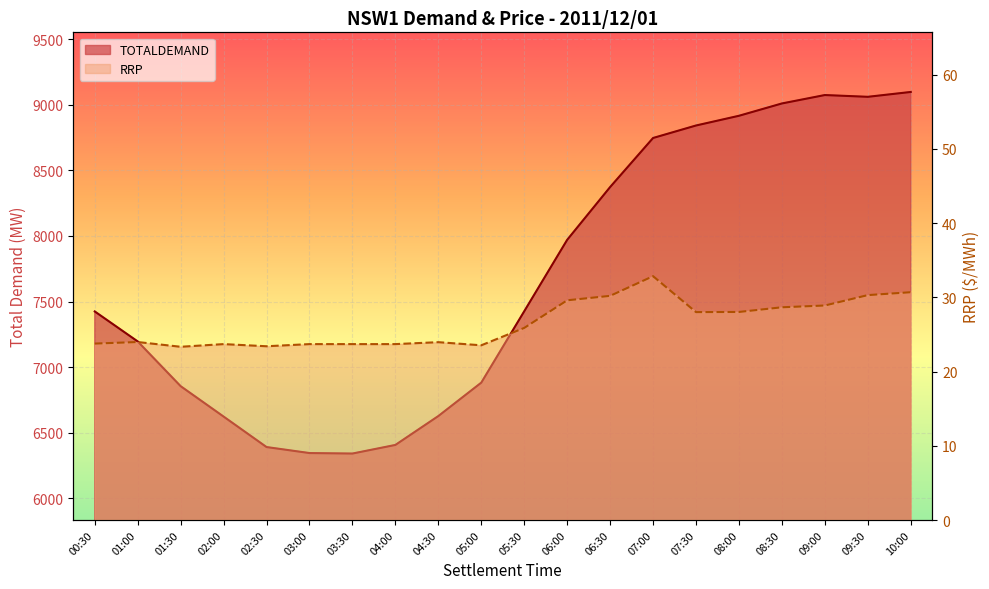

What is the label of the 9th point from the left?

04:30